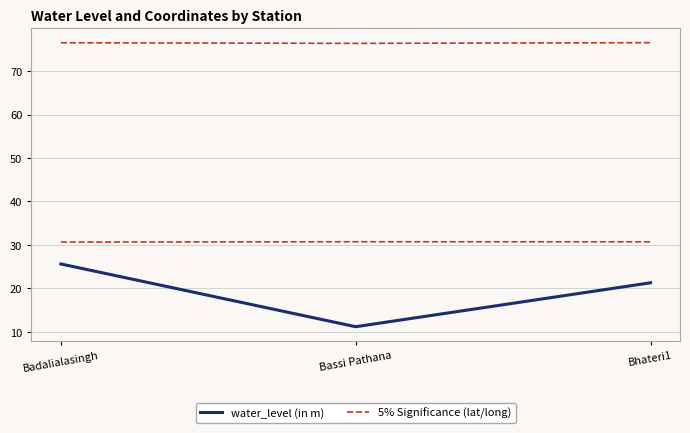

Does the chart display data point markers on the line(s)?

No